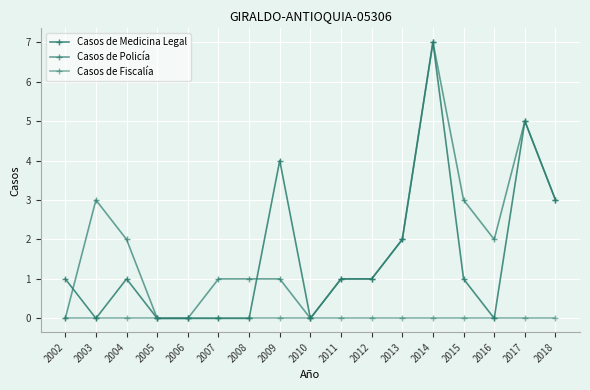

Is it true that Casos de Fiscalía equals 0 at 2007?

True